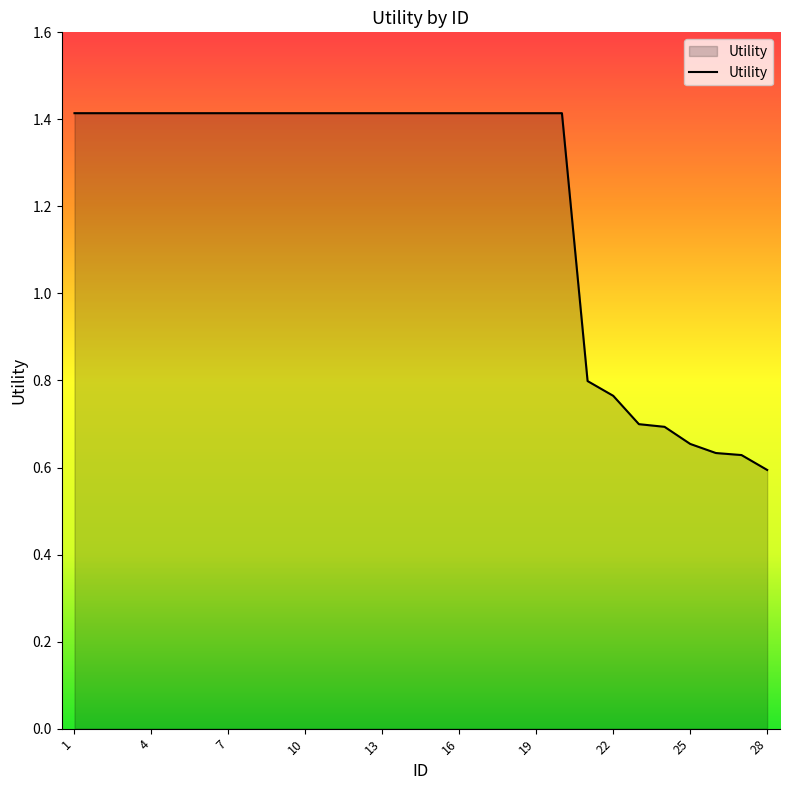

Count the values in the range 0 to 1.

8